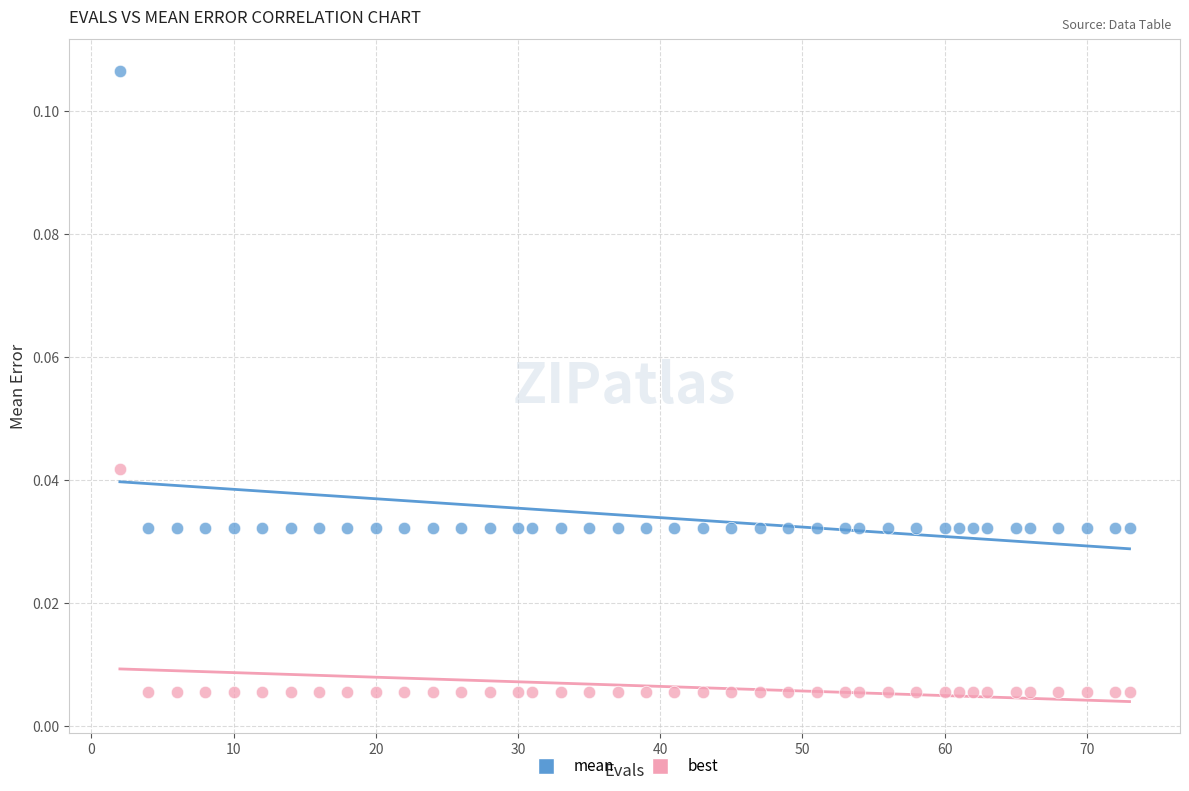

Across all data points, what is the range of X values (max minus min)?

71.0